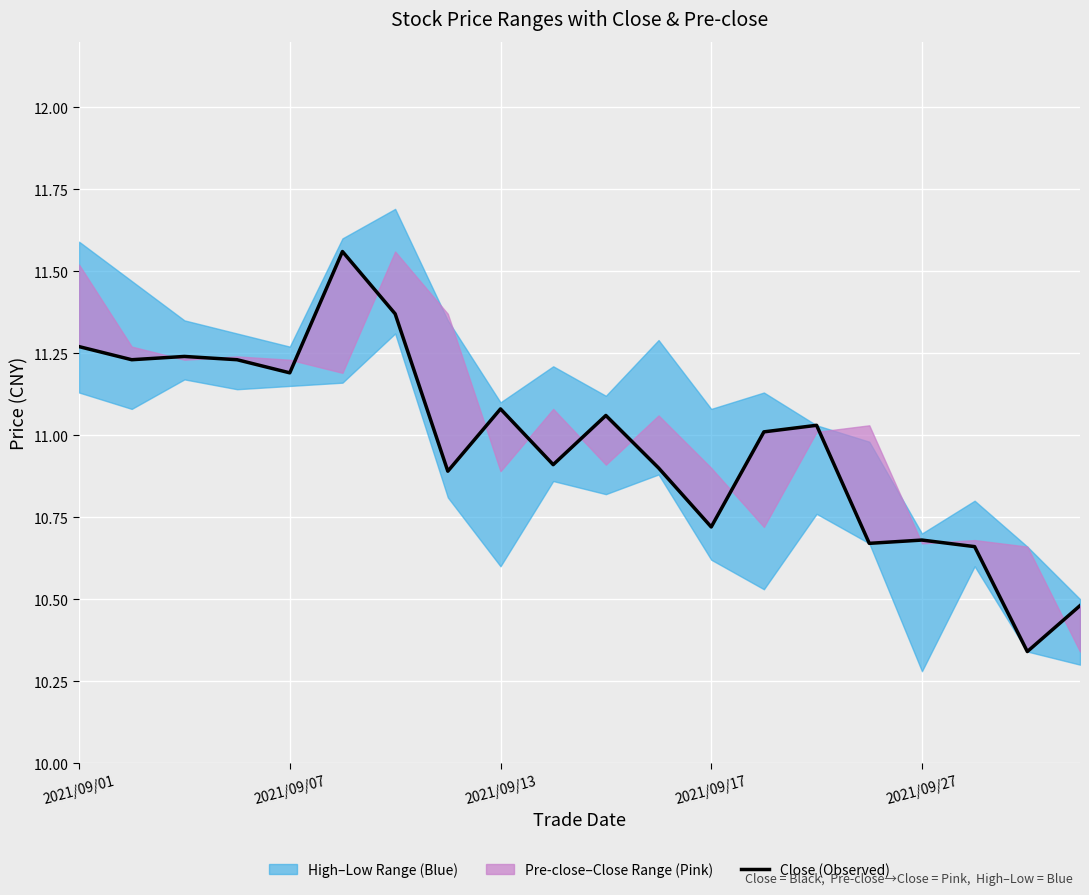

The chart shows a value of 13.8 at 18. True or false?

False